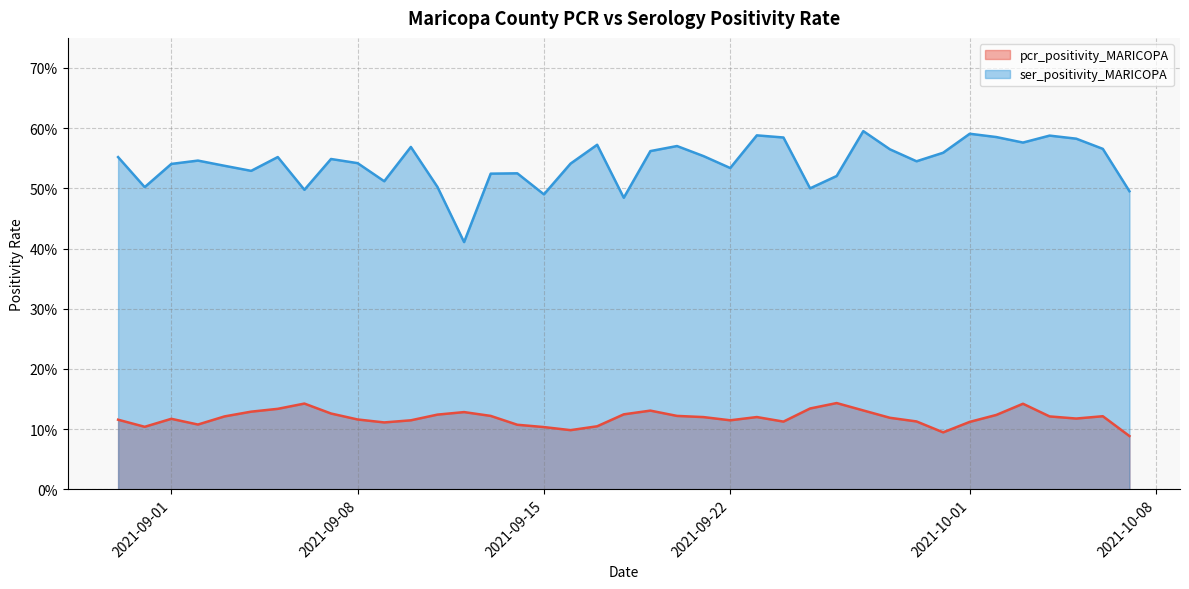

What are all the series names shown in the legend?

pcr_positivity_MARICOPA, ser_positivity_MARICOPA